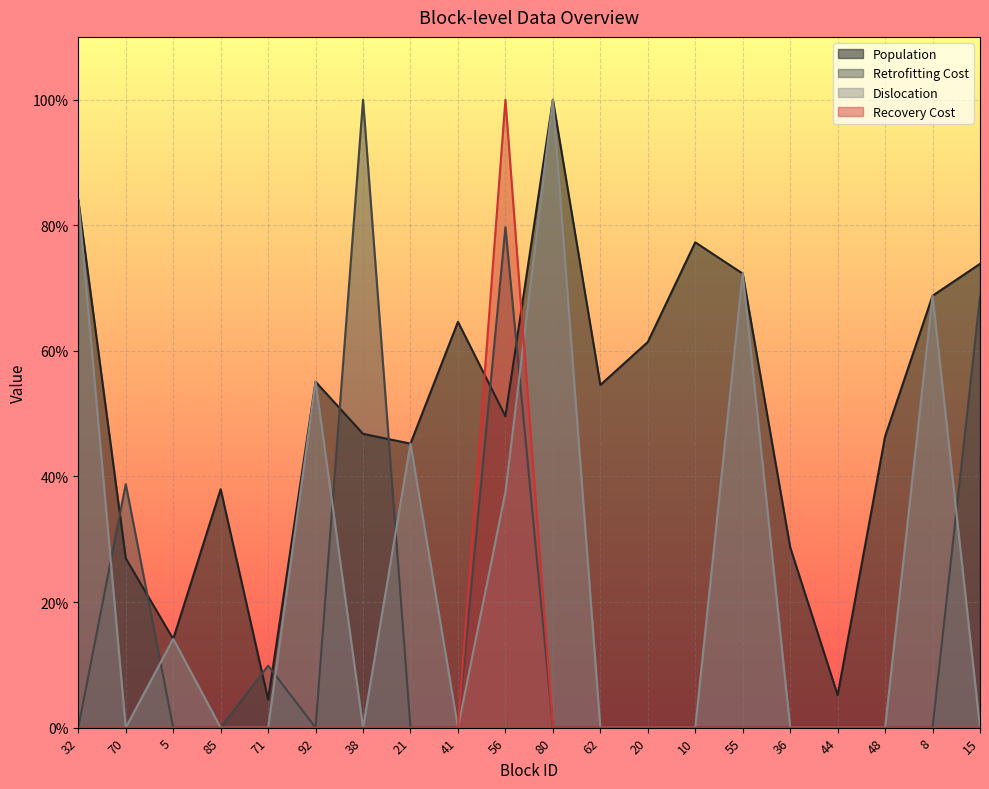

List the series in order of their peak value, highest first.

Population, Retrofitting Cost, Dislocation, Recovery Cost